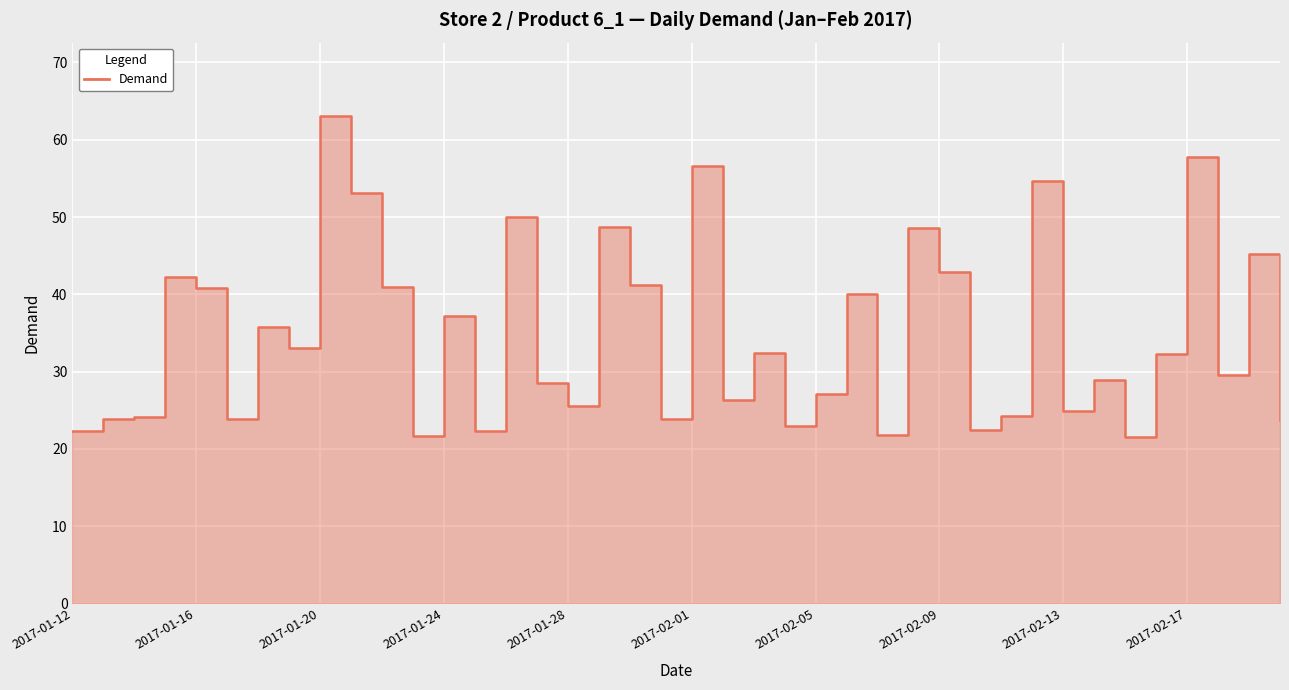

Reading right to left, list all the values displayed in this chart.

23.8	45.2	29.6	57.8	32.2	21.6	28.9	24.9	54.7	24.3	22.4	42.9	48.6	21.8	40.1	27.1	22.9	32.3	26.4	56.5	23.8	41.2	48.7	25.5	28.6	50.0	22.3	37.2	21.6	40.9	53.1	63.1	33.0	35.8	23.9	40.8	42.3	24.1	23.9	22.3